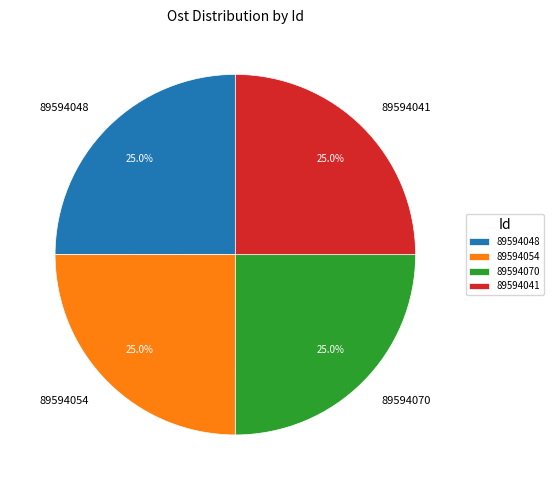

Is there any slice that represents more than half of the pie?

No